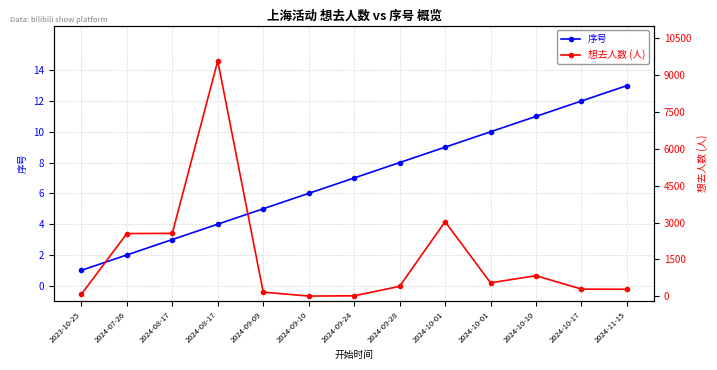

True or false: 序号 has more than 0 points higher than both neighbors.

False